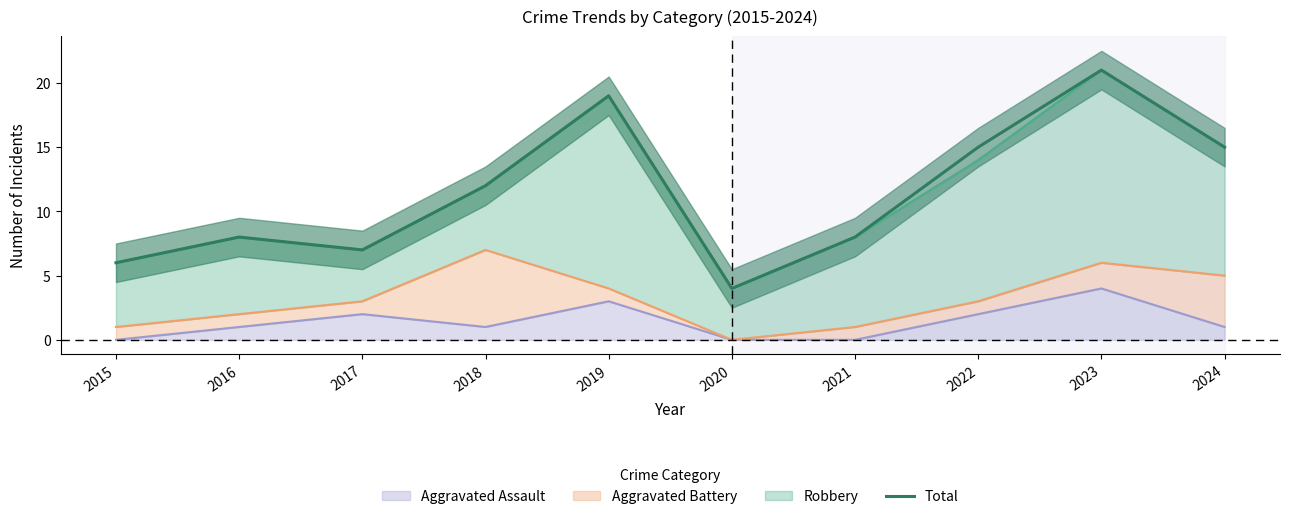

Reading left to right, extract all data points from this chart.

2015=6	2016=8	2017=7	2018=12	2019=19	2020=4	2021=8	2022=15	2023=21	2024=15